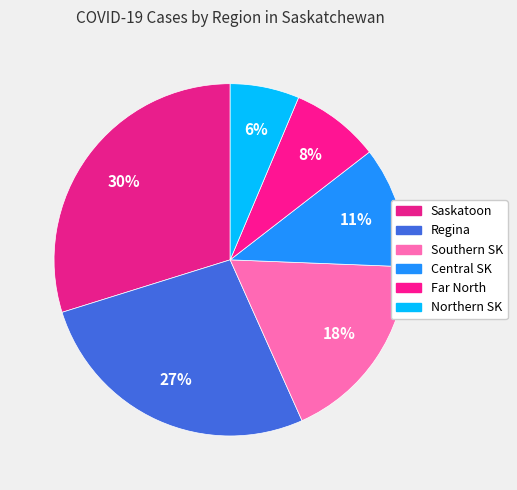

How many slices are in this pie chart?

6